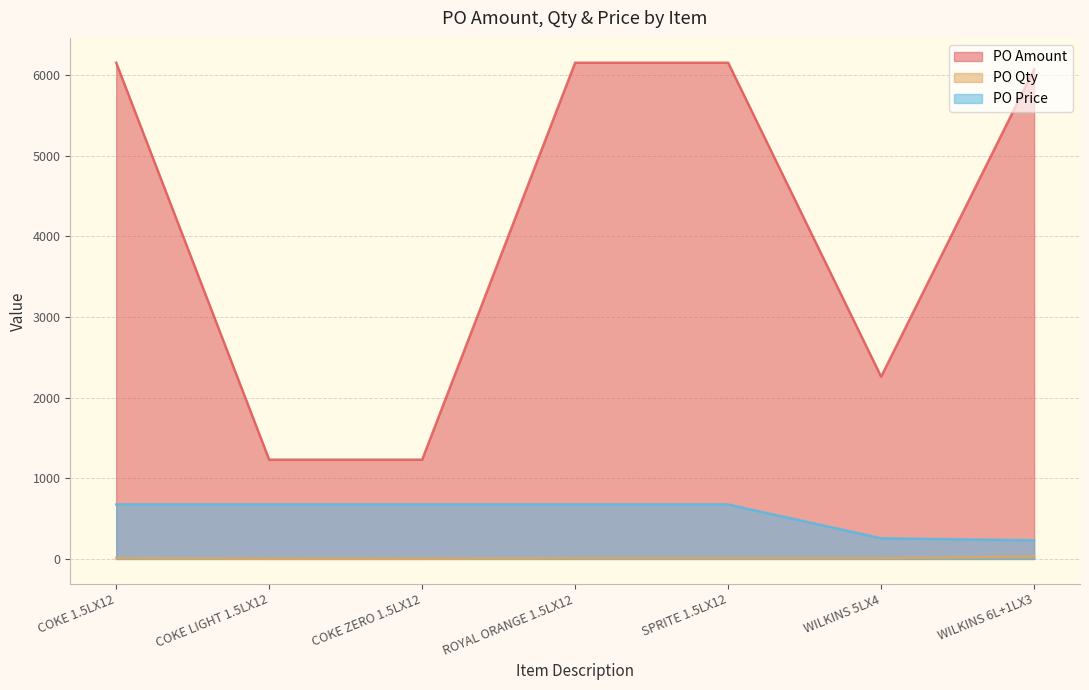

True or false: PO Qty and PO Price cross at least once.

False